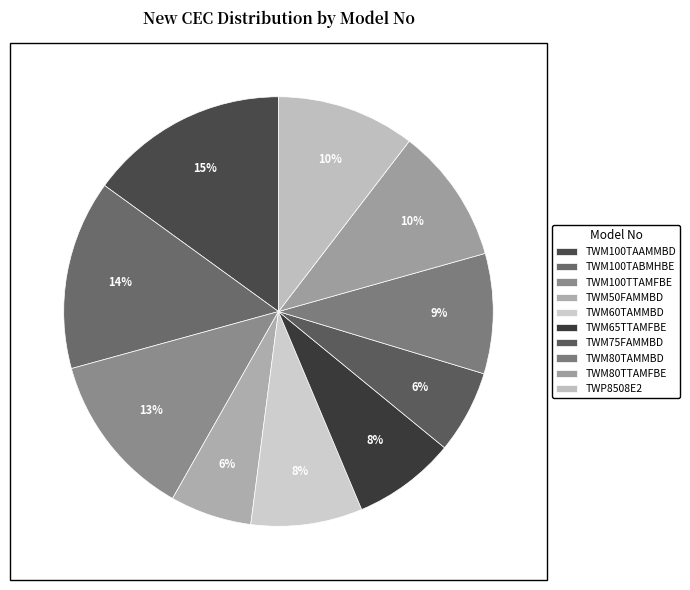

How many segments does this pie chart have?

10